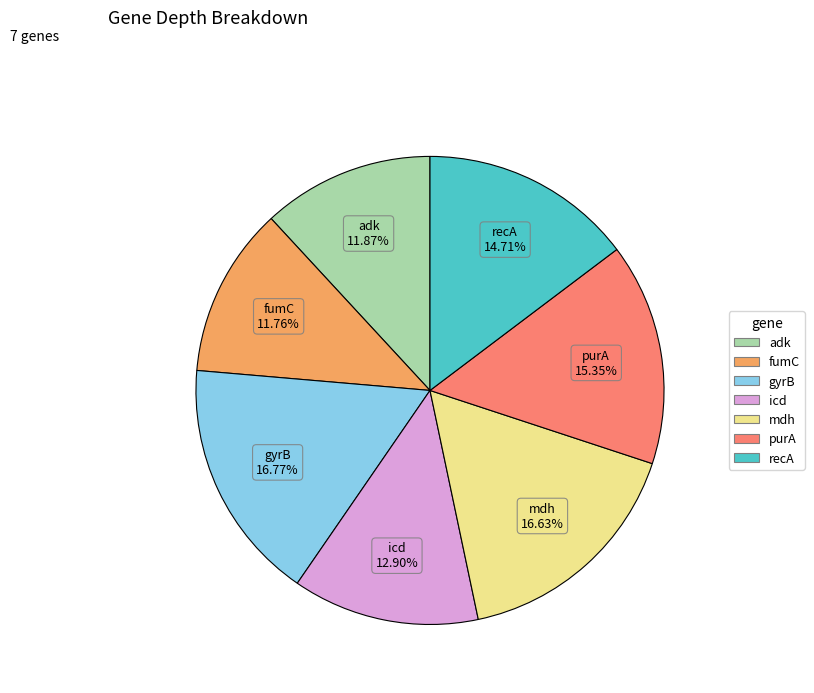

Combined, do icd and recA account for over 50%?

No